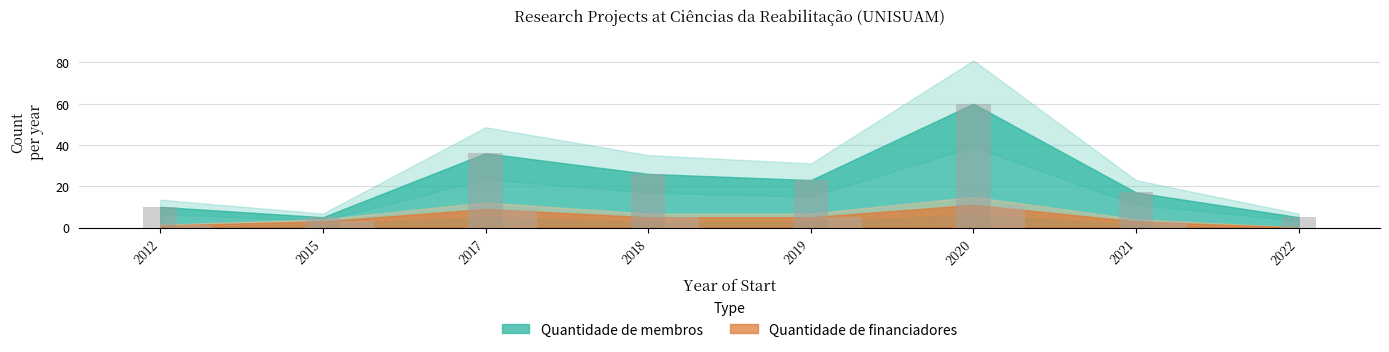

What is the sum of all Quantidade de financiadores values?

37